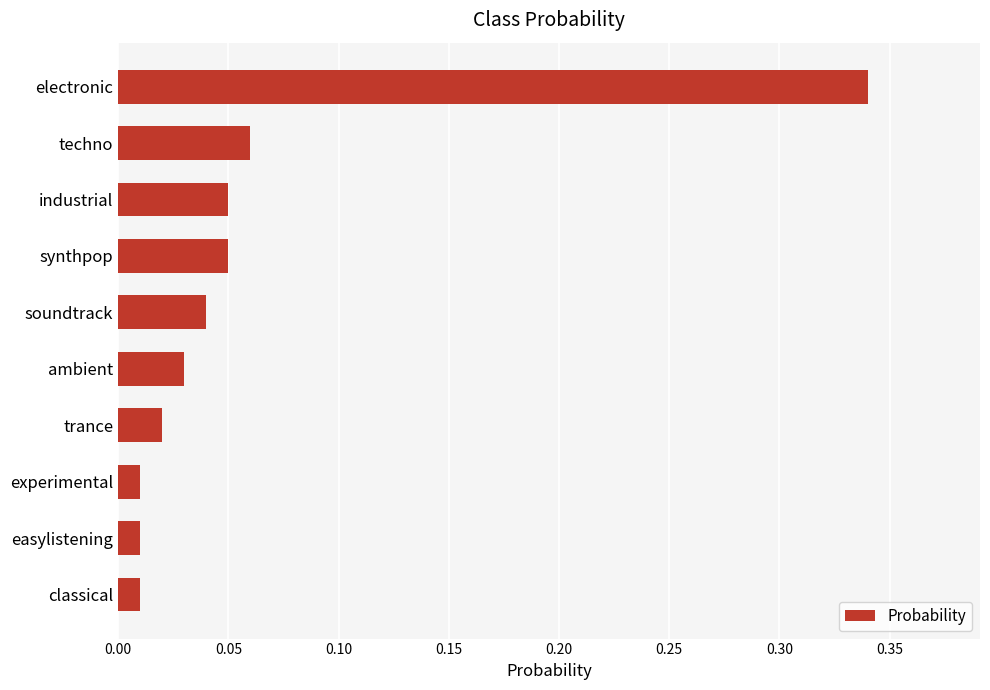

What is the sum of all values?

0.6